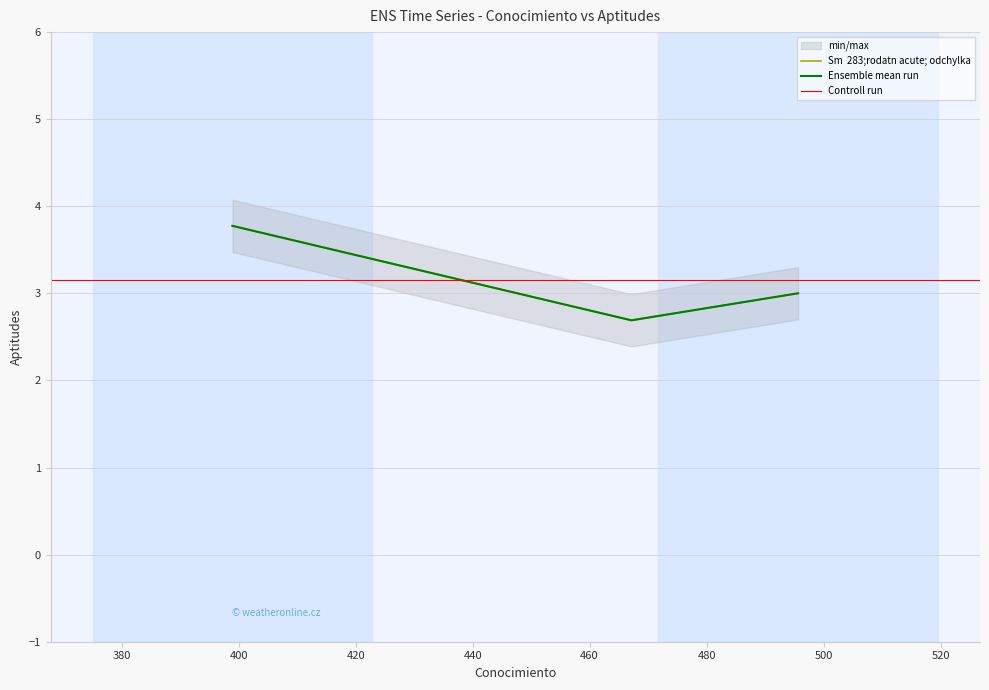

Which label corresponds to the smallest value in the chart?

467.1480840572149